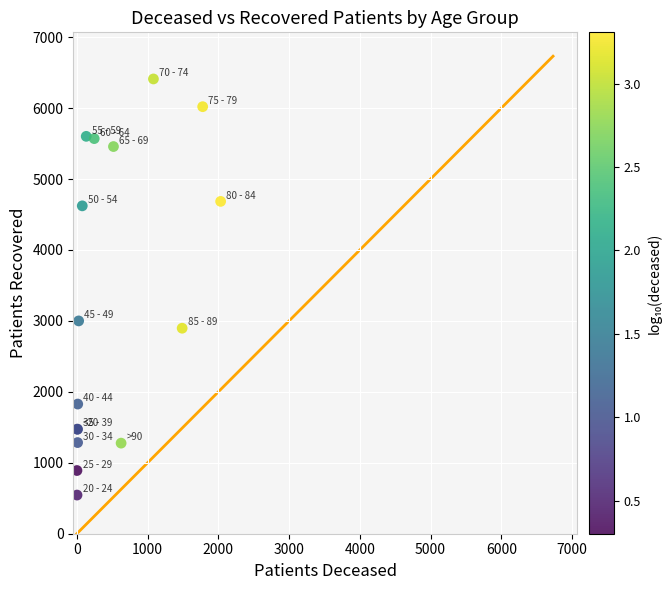

What Y value in the scatter plot is closest to 3478?

3000